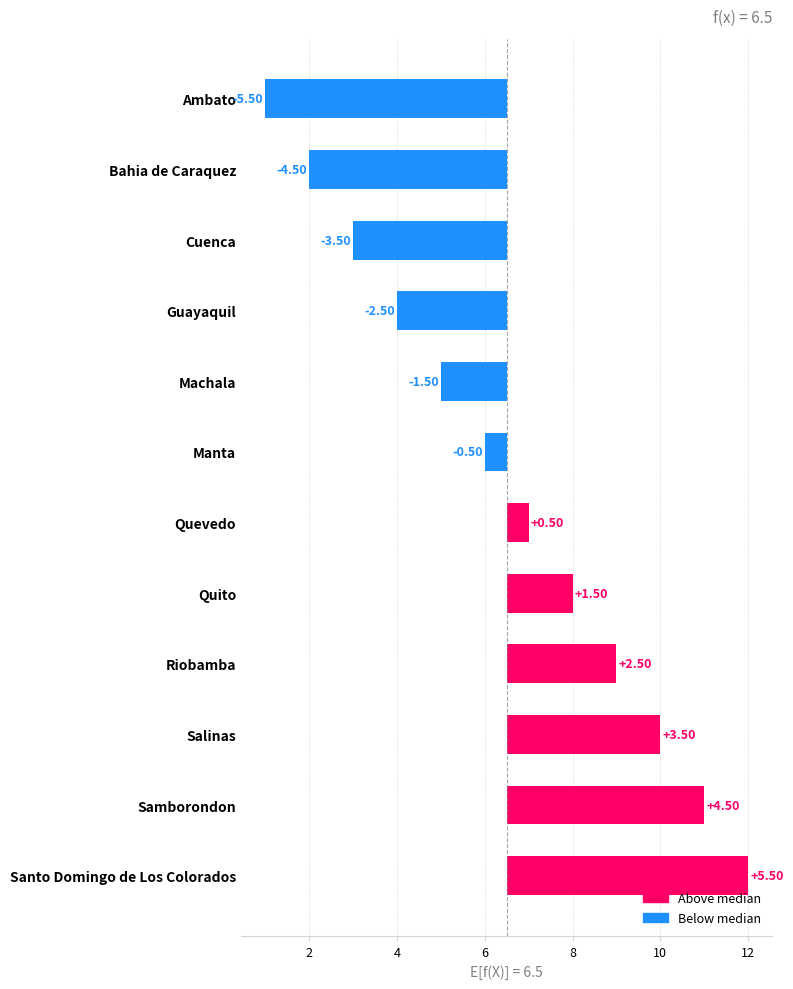

How many bars are there in total?

12